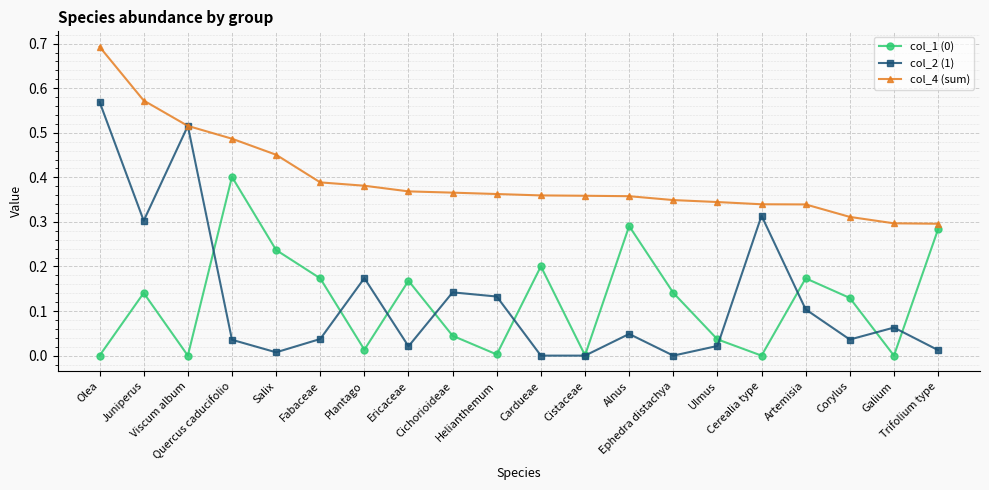

Is it true that col_2 (1) equals 0.3 at Cerealia type?

True